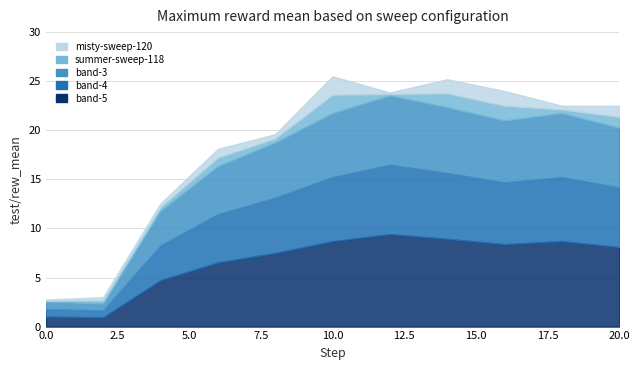

True or false: misty-sweep-120 MIN and misty-sweep-120 cross at least once.

False